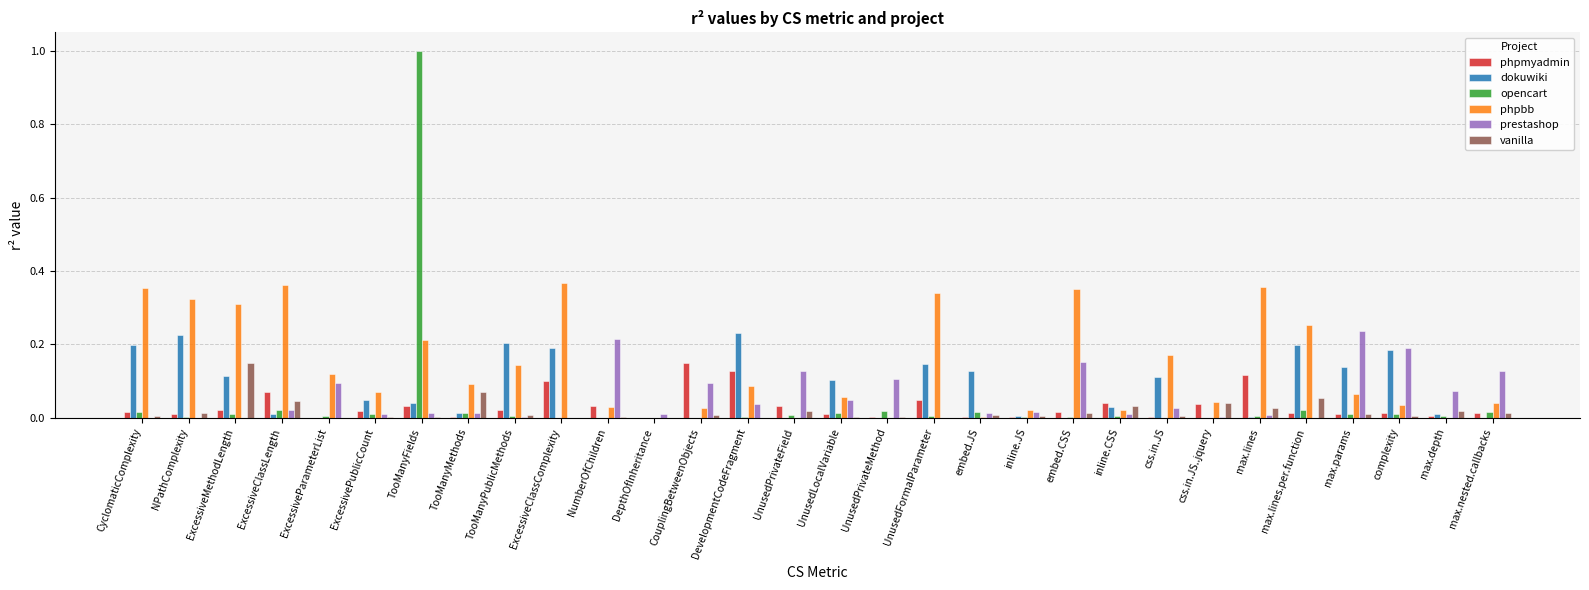

What is the total value across all series at NPathComplexity?

0.6